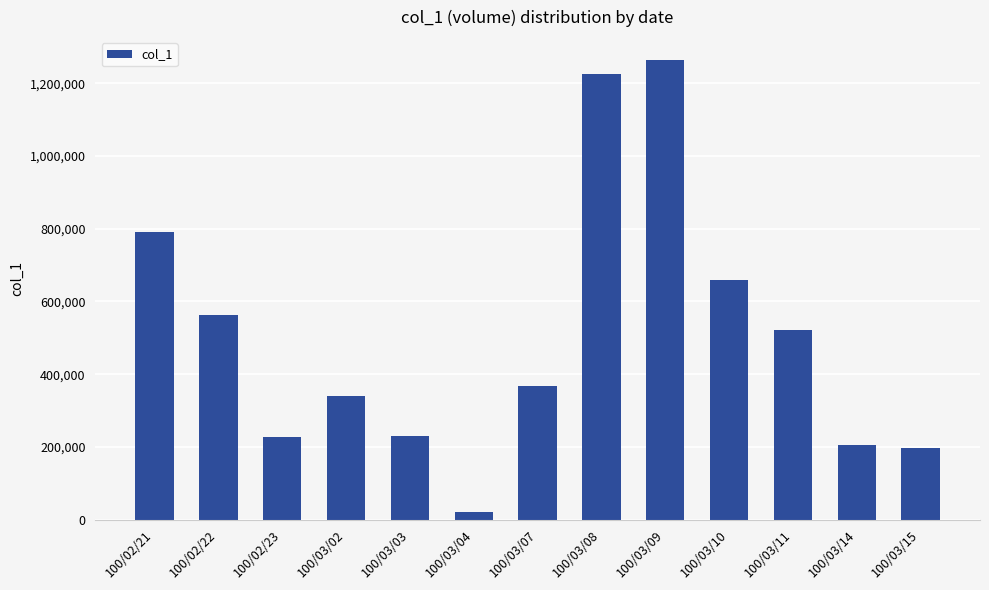

At which category does the chart reach its peak across all series?

100/03/09